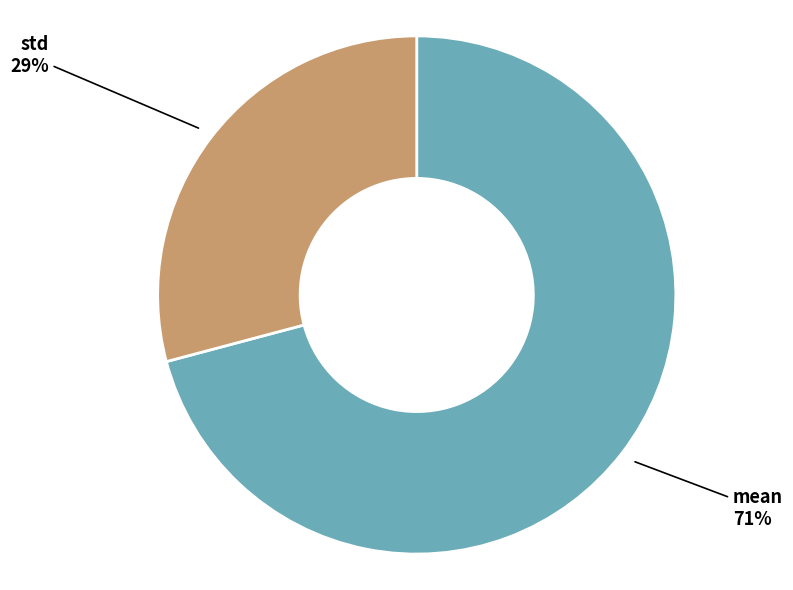

To the nearest percent, what is the difference between the largest and smallest slice percentages?

42%